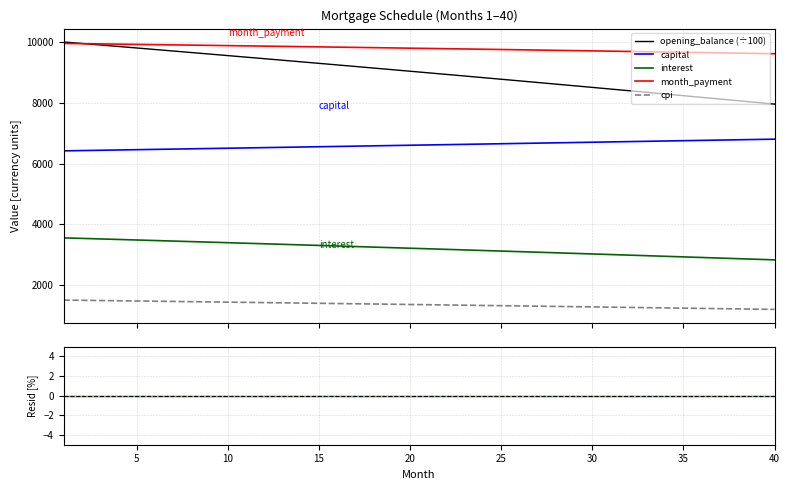

True or false: capital and month_payment intersect in this chart.

False